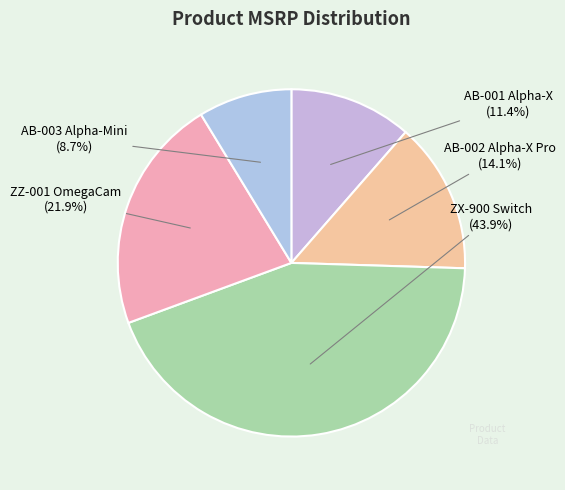

Which slice is the largest?

ZX-900 Switch